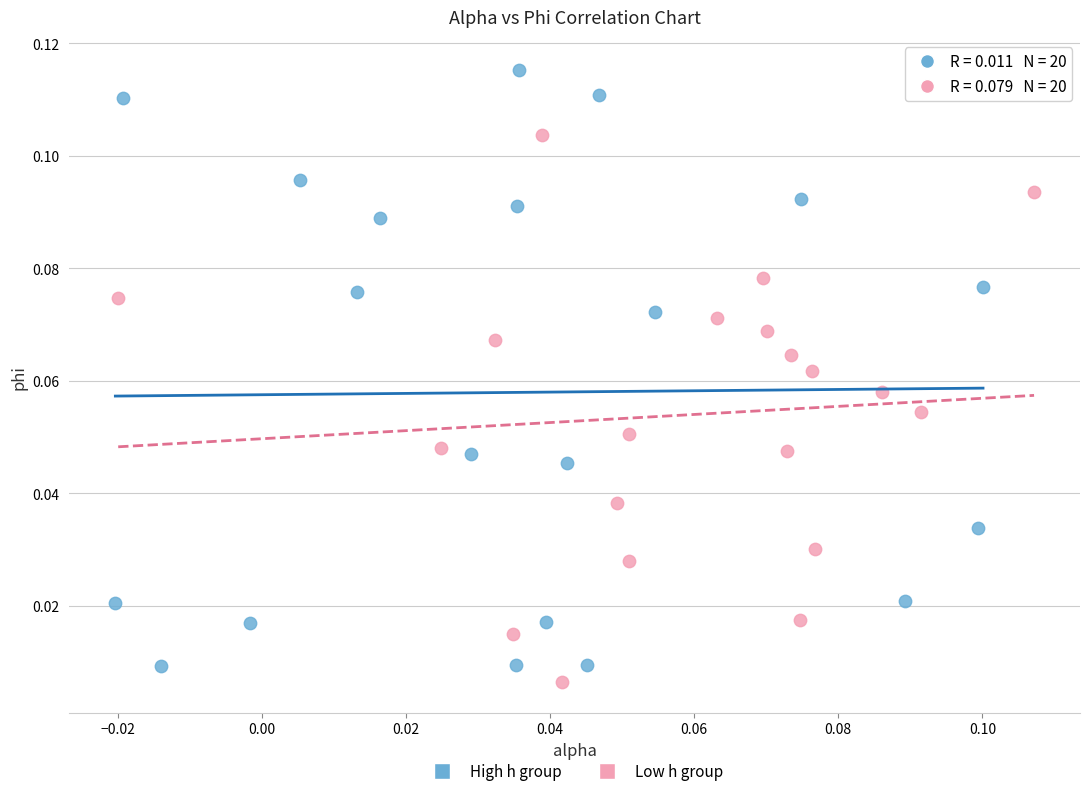

Which series reaches the minimum Y coordinate?

Low h group